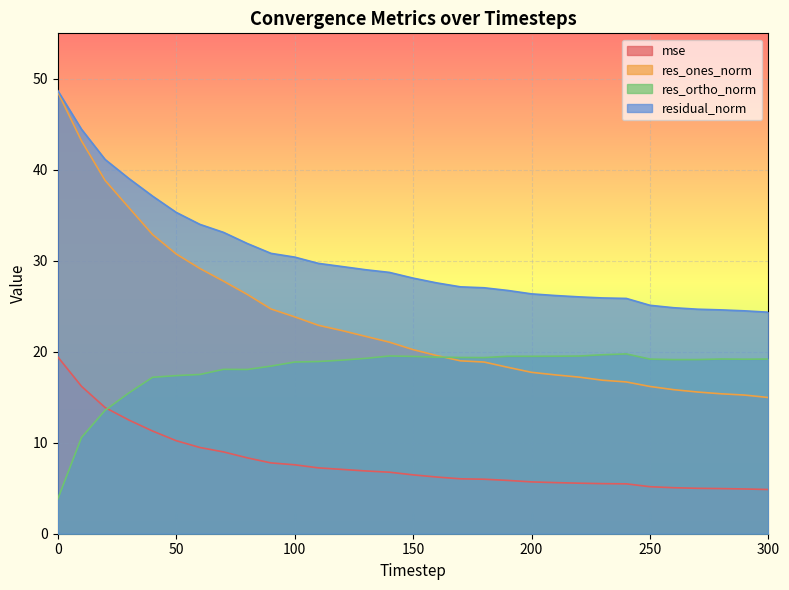

List the series in order of their overall mean, lowest first.

mse, res_ortho_norm, res_ones_norm, residual_norm